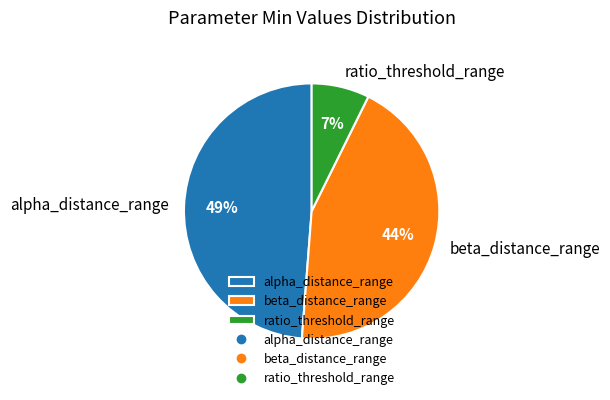

Count the number of slices in the pie.

3